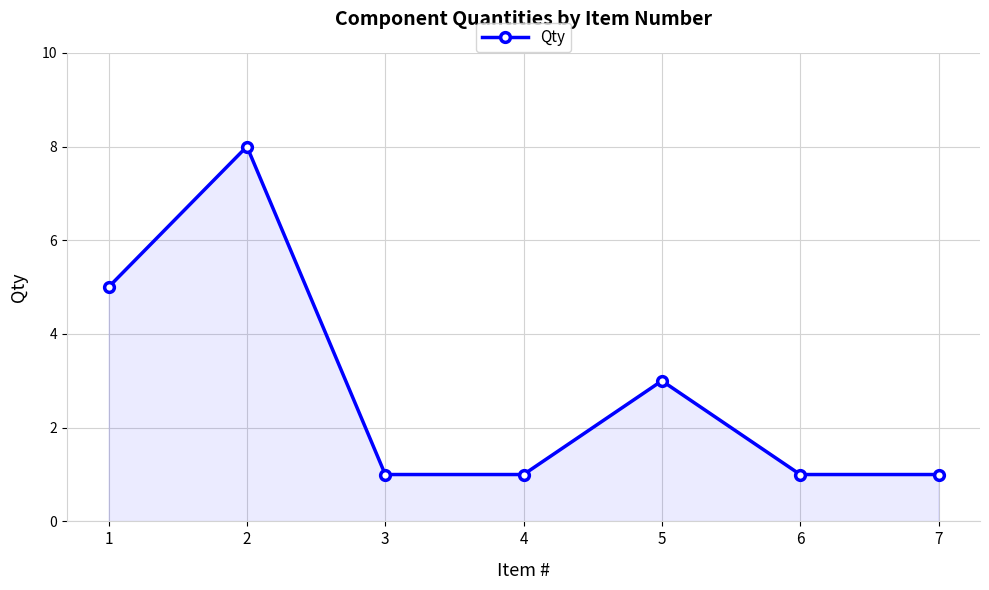

What is the value of the 2nd point from the left?

8